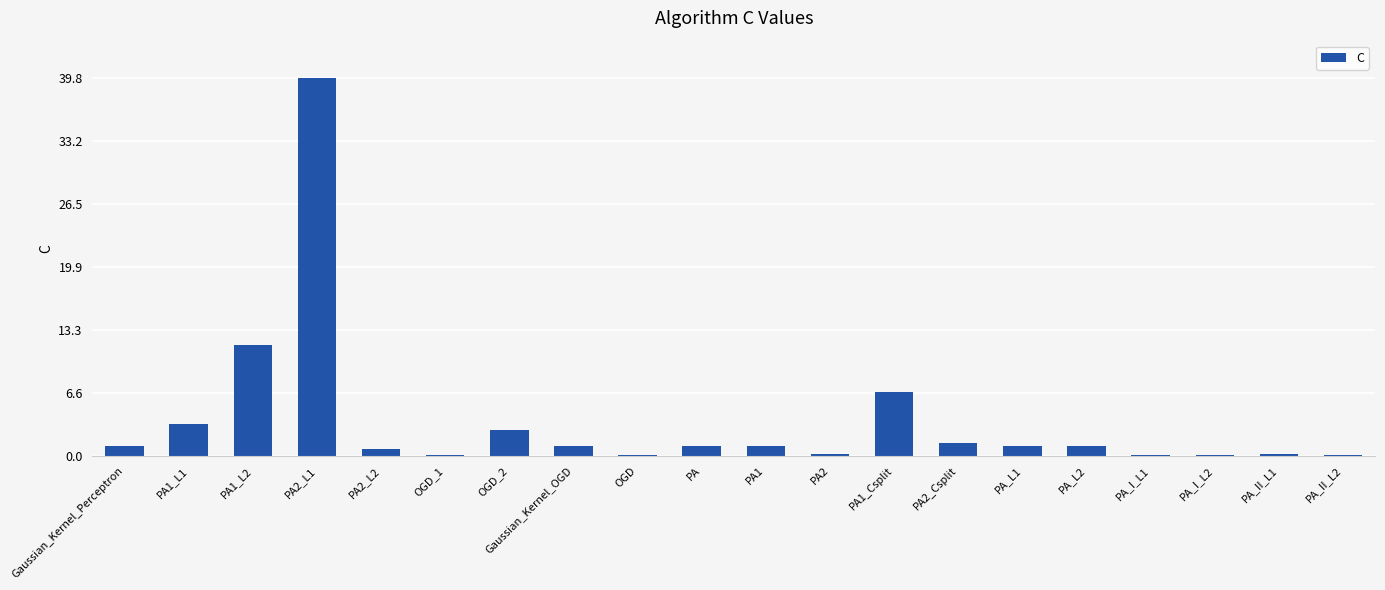

What is the sum of all values?

73.3